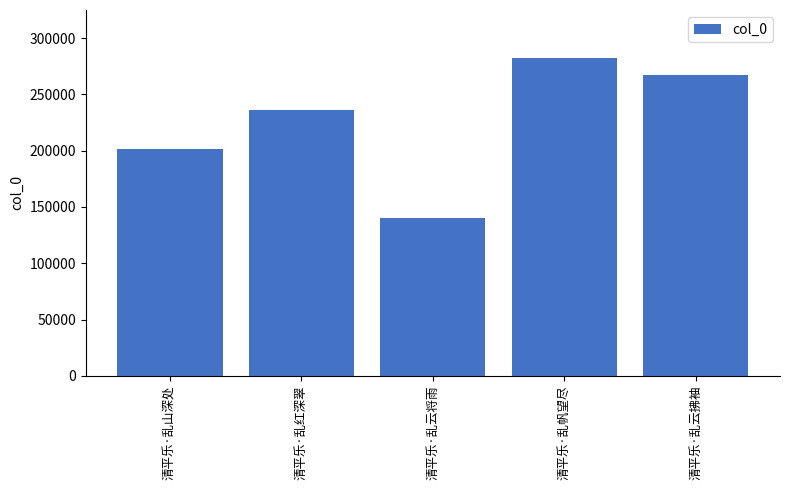

What is the value of the 5th bar from the left?

267502